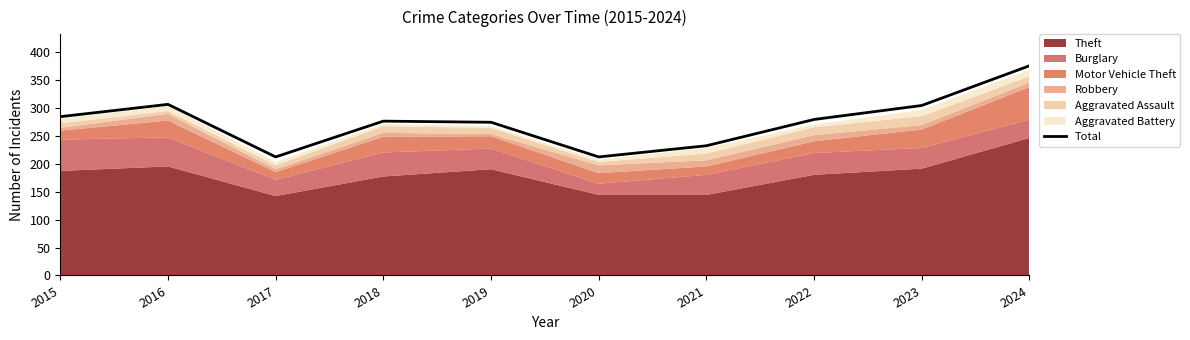

Approximately how many times larger is the value at 2022 compared to 2024?

0.7